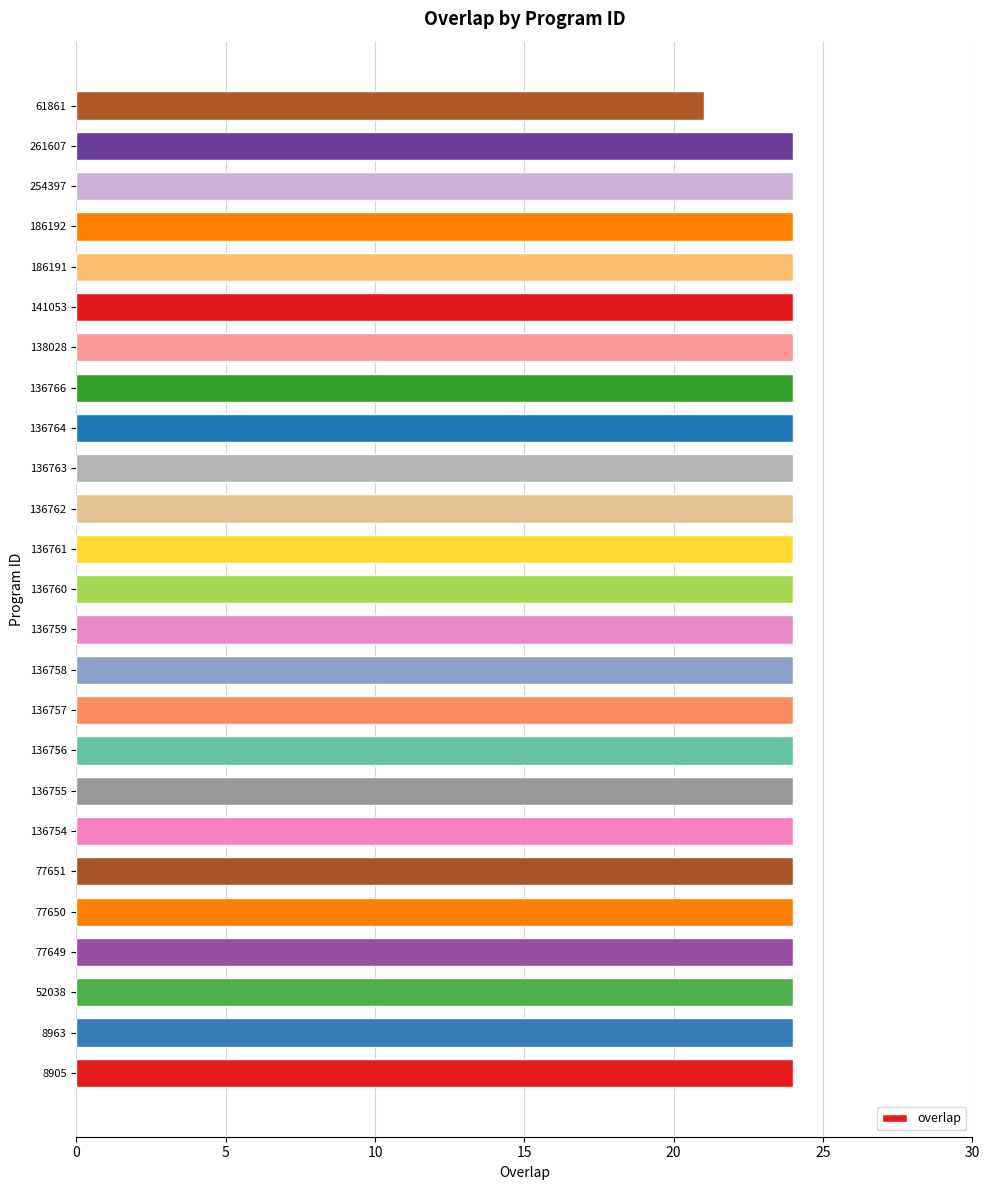

True or false: the data shows 24 at 136766.

True